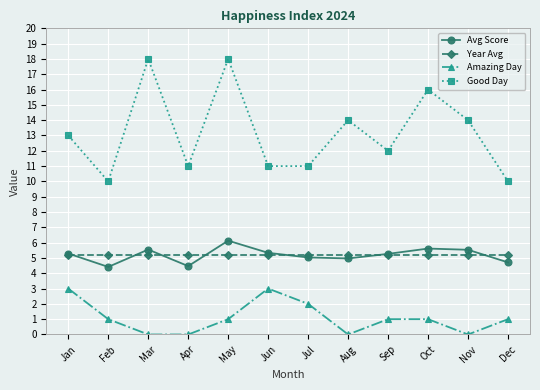

What is the highest value of the Avg Score series?

6.1